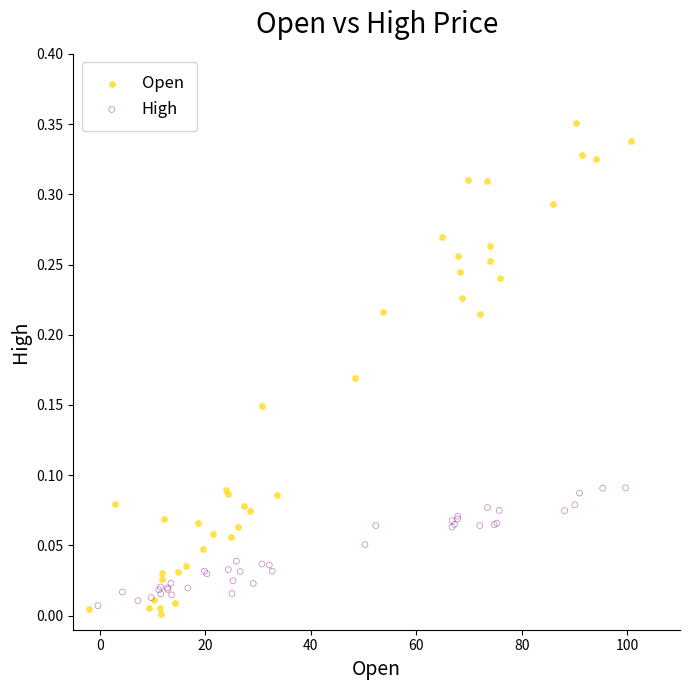

Which series has the largest Y range (max minus min)?

Open